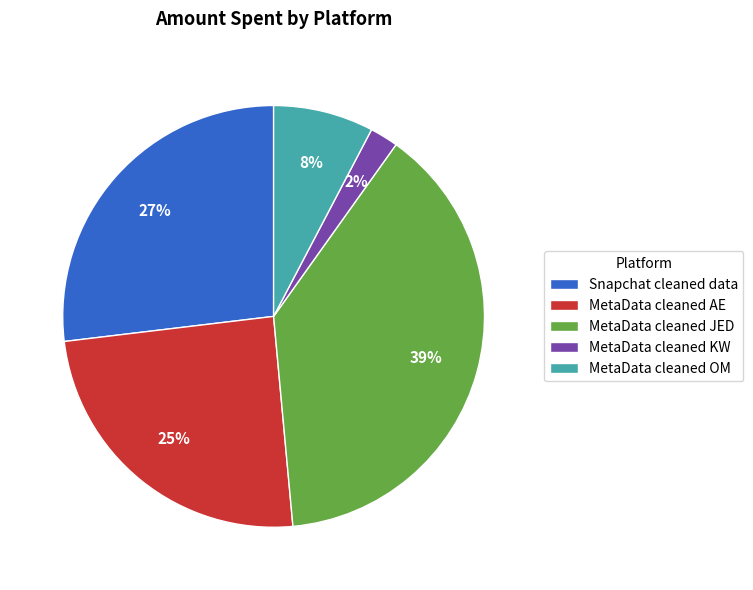

Which has a higher value, Snapchat cleaned data or MetaData cleaned KW?

Snapchat cleaned data